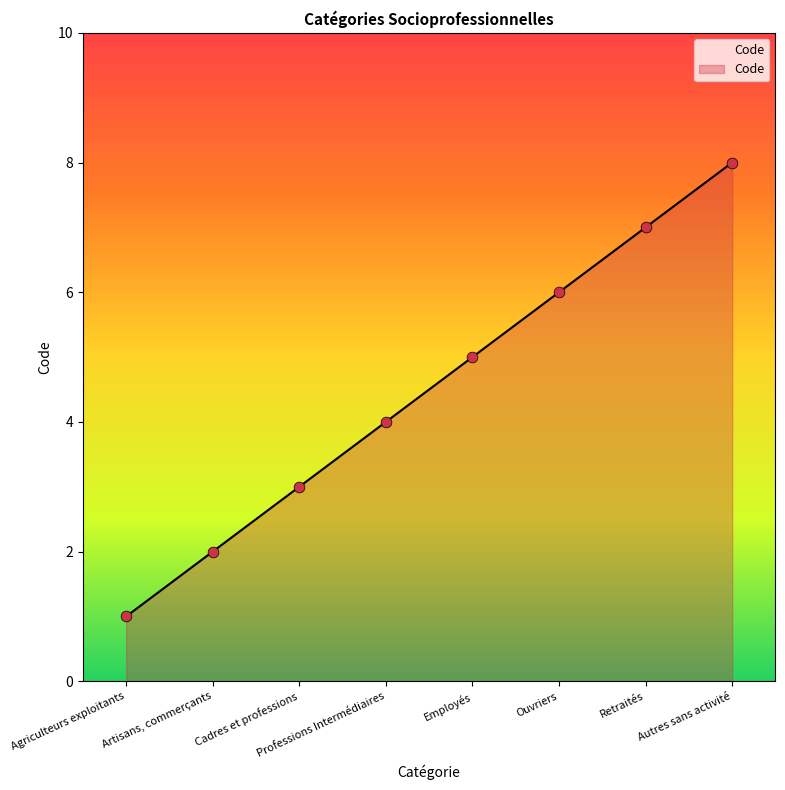

What is the change in value from Cadres et professions to Ouvriers?

+3